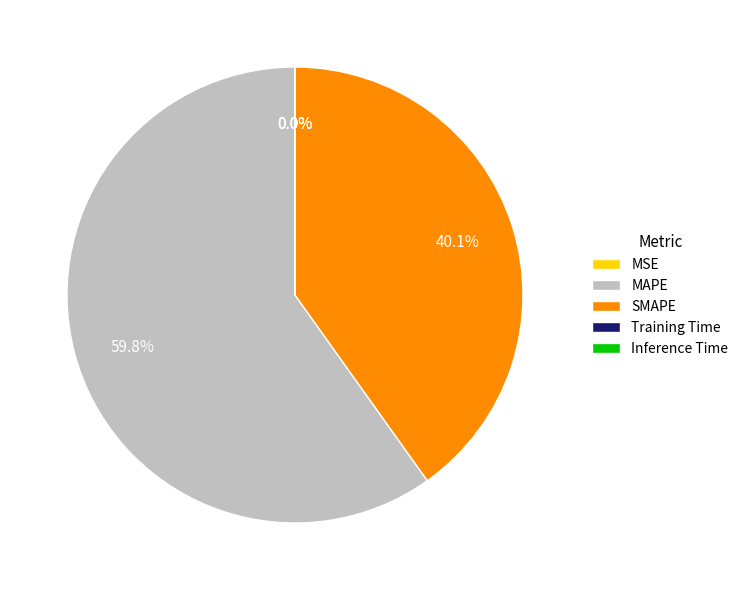

What is the majority slice?

MAPE